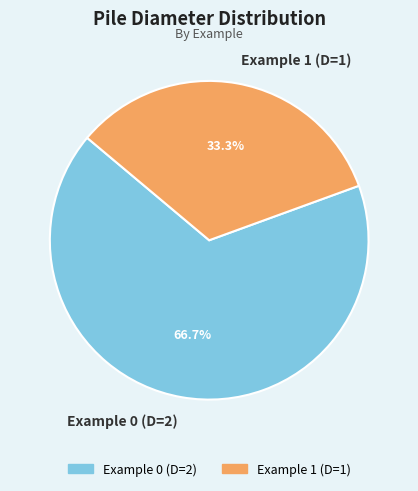

To the nearest percent, what percentage of the pie is Example 1 (D=1)?

33%